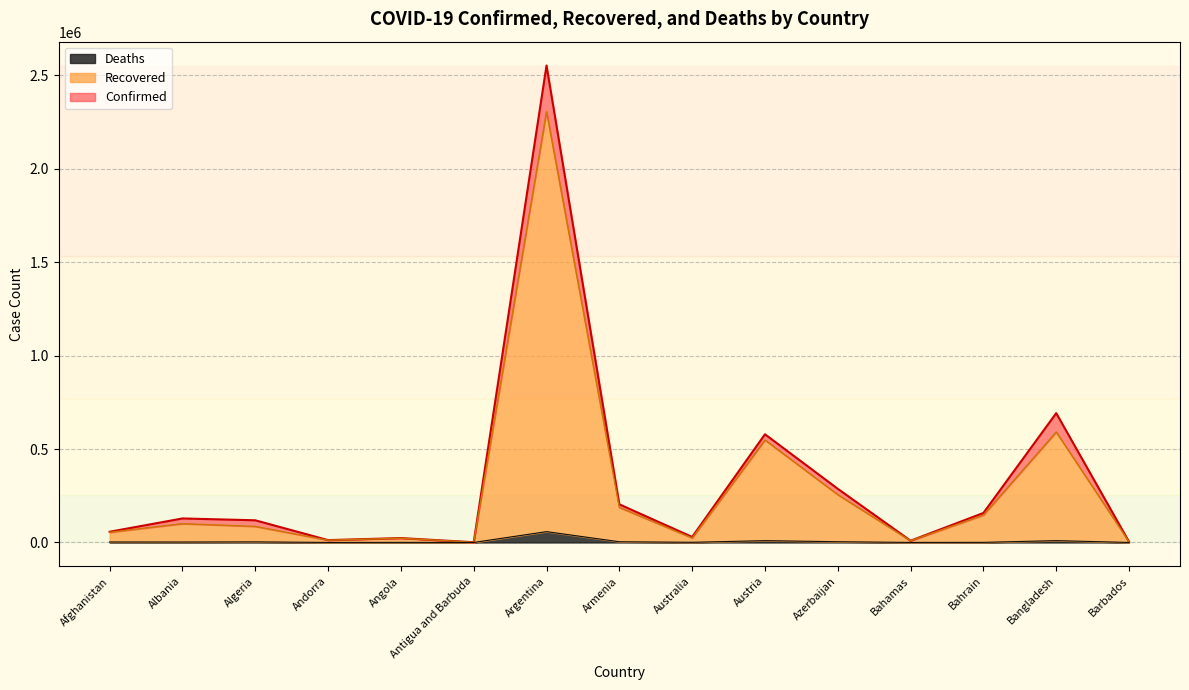

What is the label of the 6th point from the left?

Antigua and Barbuda